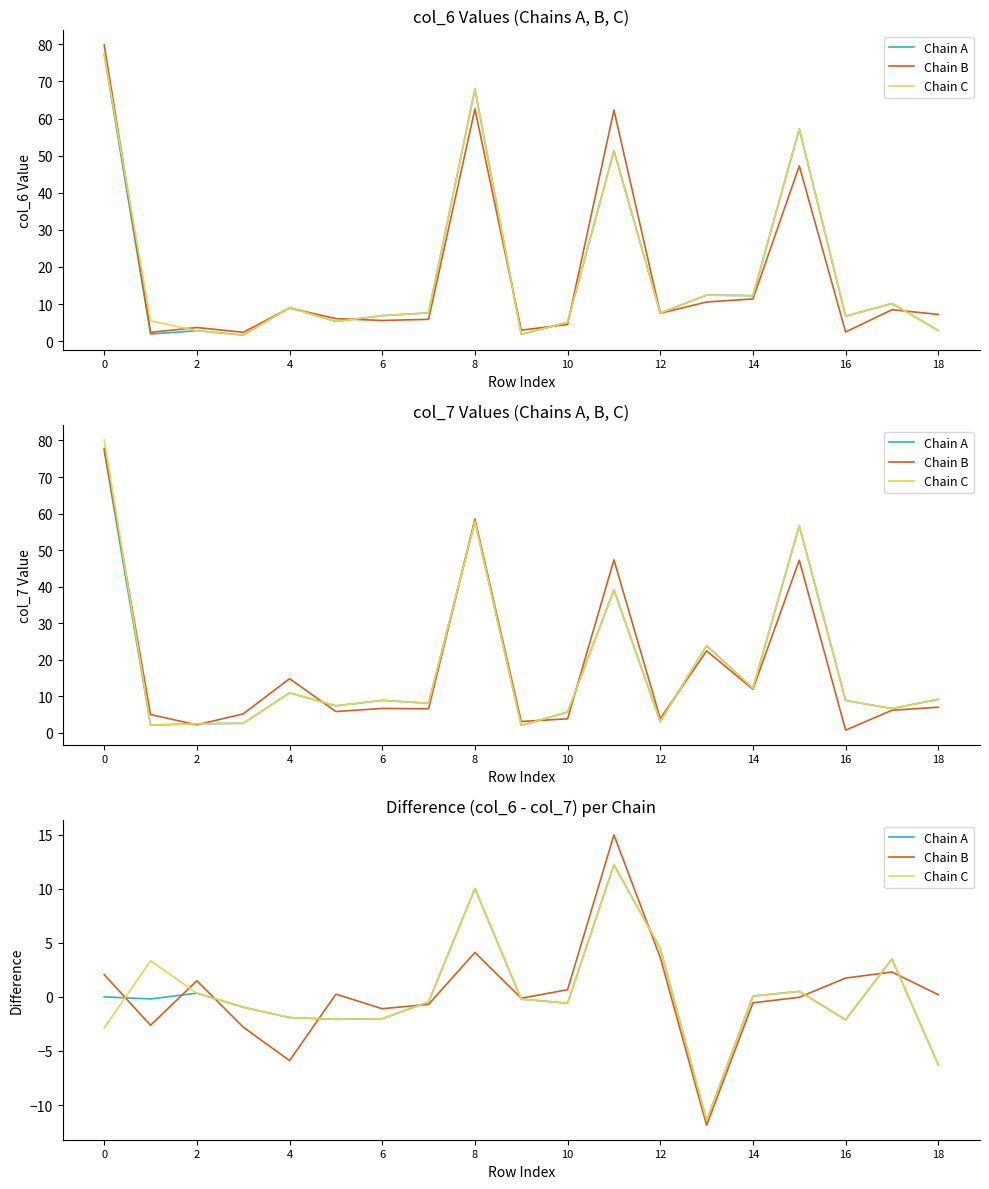

True or false: Chain B has more than 0 points higher than both neighbors.

True